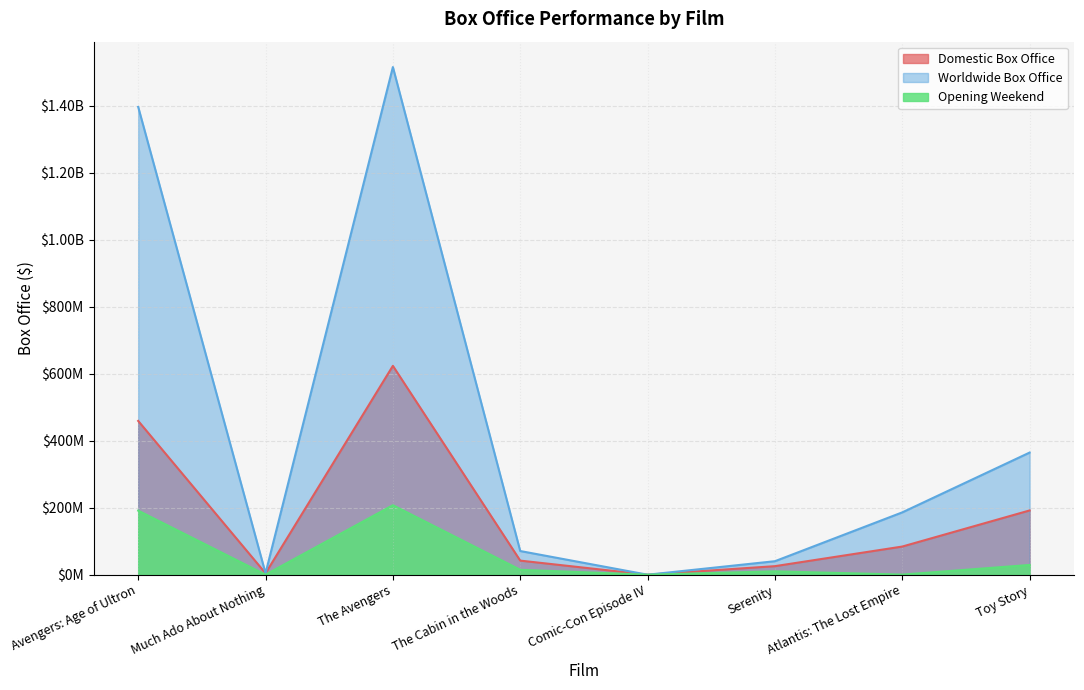

At which label does Opening Weekend first exceed 14743614?

Avengers: Age of Ultron